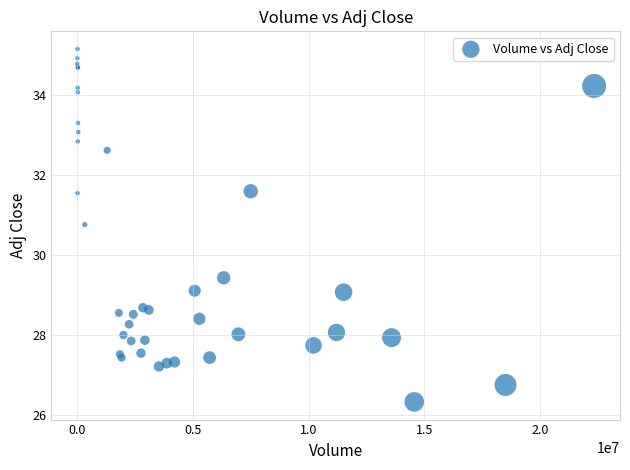

What Y value in the scatter plot is closest to 30?

29.4